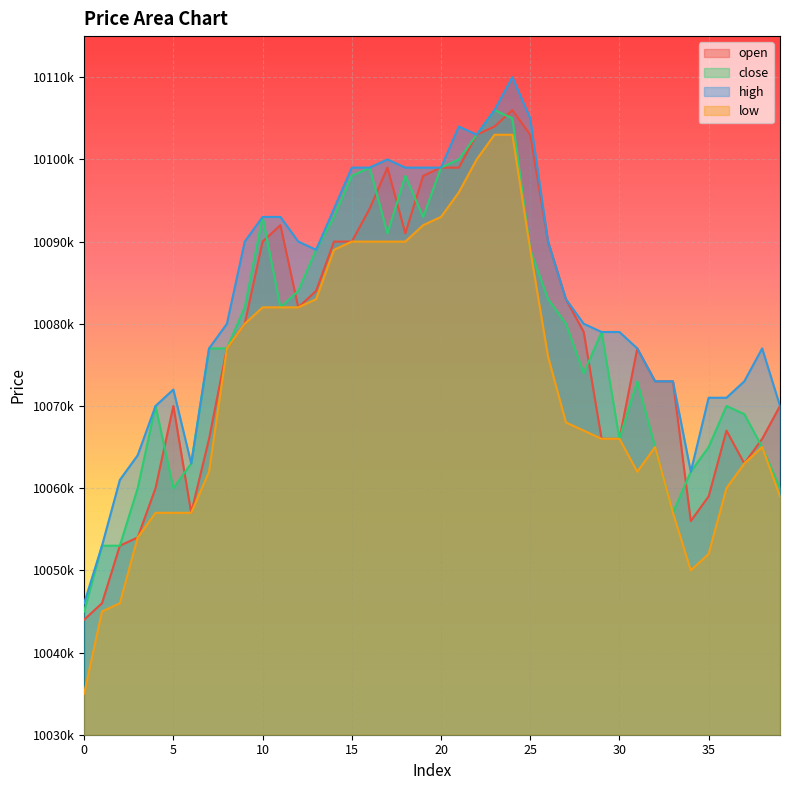

What are all the series names shown in the legend?

open, close, high, low